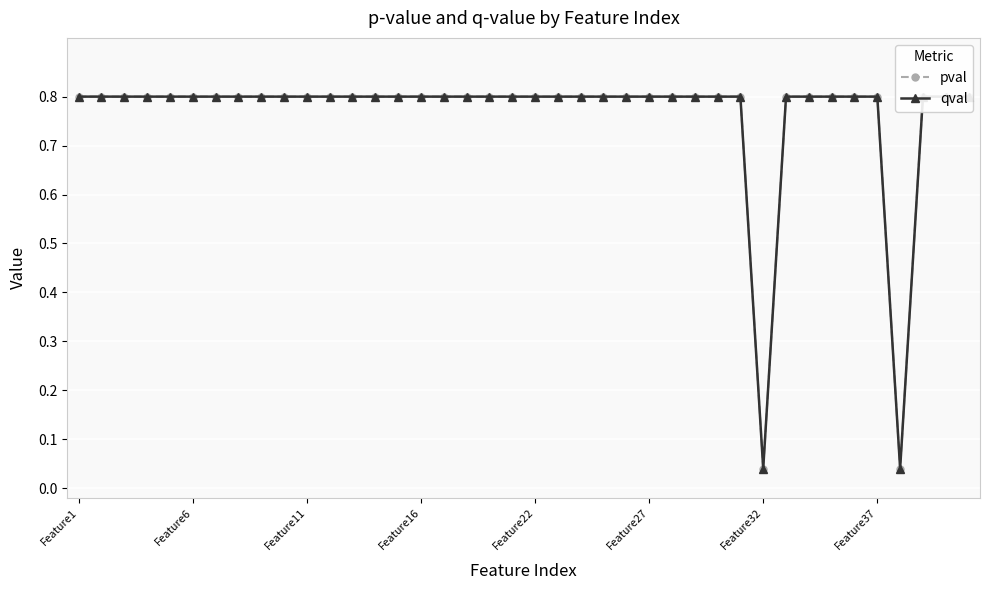

Rank the series by their maximum value, from highest to lowest.

pval, qval